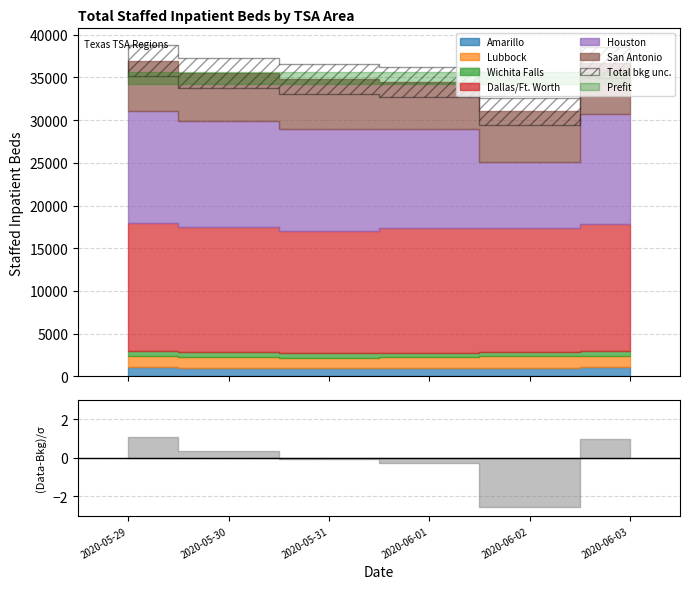

Reading left to right, what are all the values shown in this chart?

Amarillo: 2020-05-29=1083	2020-05-30=1016	2020-05-31=1004	2020-06-01=997	2020-06-02=1019	2020-06-03=1102
Lubbock: 2020-05-29=1304	2020-05-30=1240	2020-05-31=1199	2020-06-01=1231	2020-06-02=1309	2020-06-03=1322
Wichita Falls: 2020-05-29=597	2020-05-30=584	2020-05-31=569	2020-06-01=525	2020-06-02=520	2020-06-03=501
Dallas/Ft. Worth: 2020-05-29=14994	2020-05-30=14700	2020-05-31=14275	2020-06-01=14577	2020-06-02=14467	2020-06-03=14874
Houston: 2020-05-29=13090	2020-05-30=12328	2020-05-31=11909	2020-06-01=11600	2020-06-02=7723	2020-06-03=12898
San Antonio: 2020-05-29=5892	2020-05-30=5659	2020-05-31=5900	2020-06-01=5556	2020-06-02=5976	2020-06-03=6021